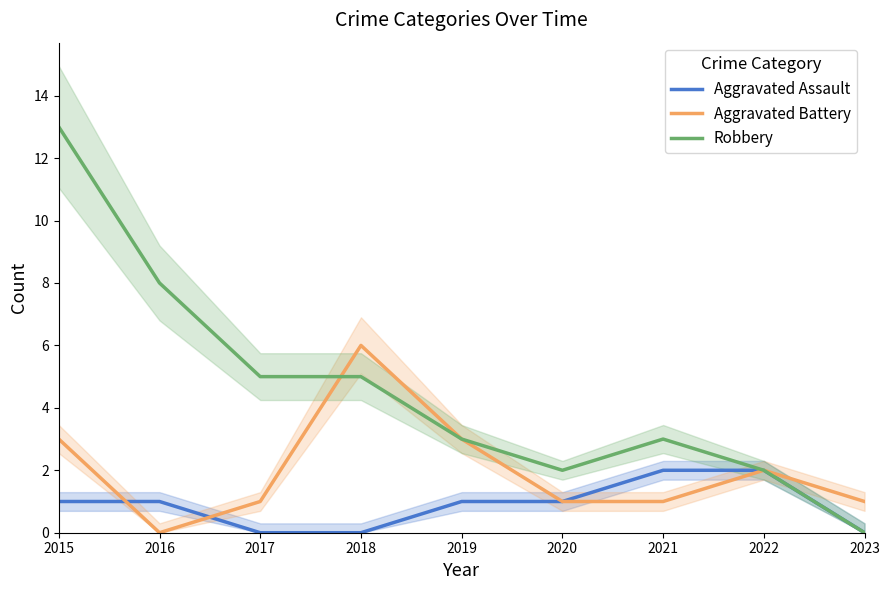

Reading right to left, transcribe all the data shown in this chart.

Aggravated Assault: 0	2	2	1	1	0	0	1	1
Aggravated Battery: 1	2	1	1	3	6	1	0	3
Robbery: 0	2	3	2	3	5	5	8	13